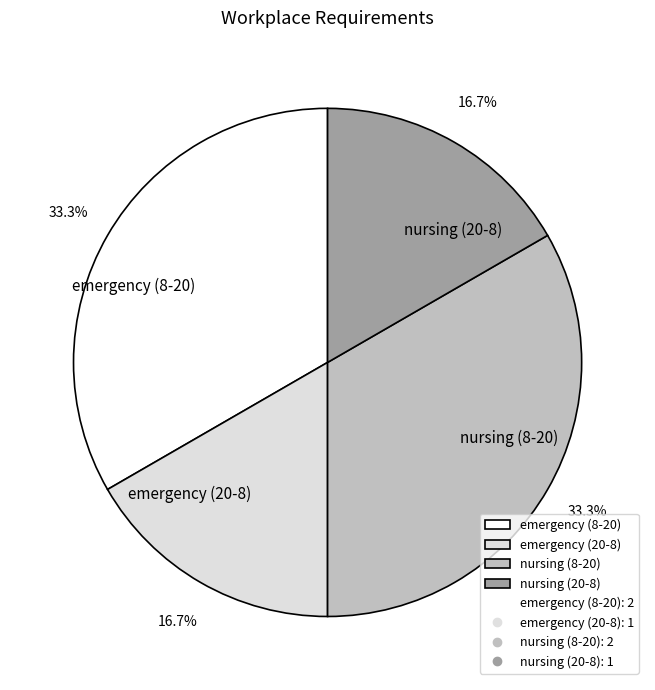

What portion of the pie excludes nursing (8-20)?

66.7%